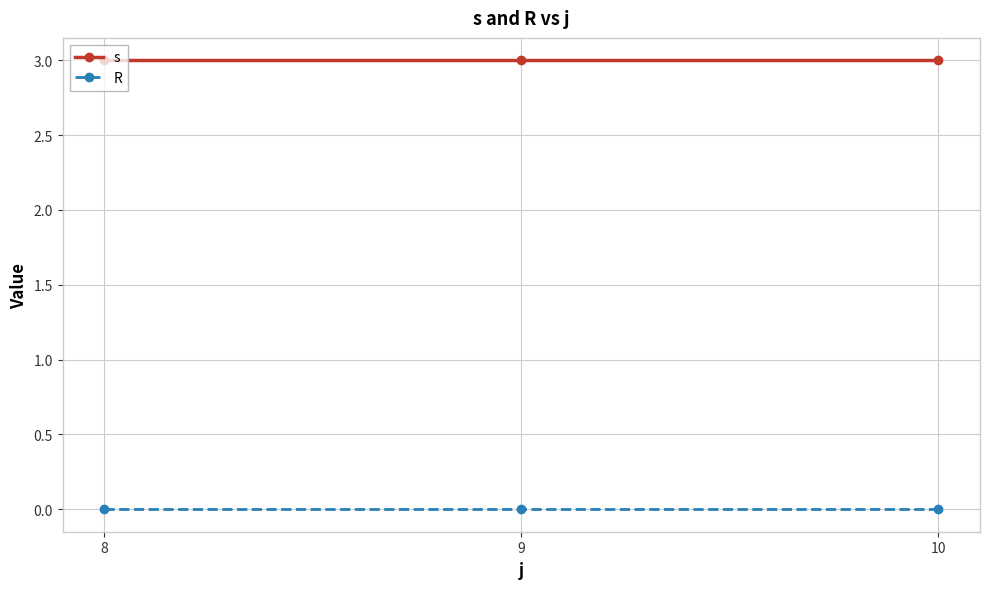

Is the value of R at 8 greater than the value of s at 9?

No